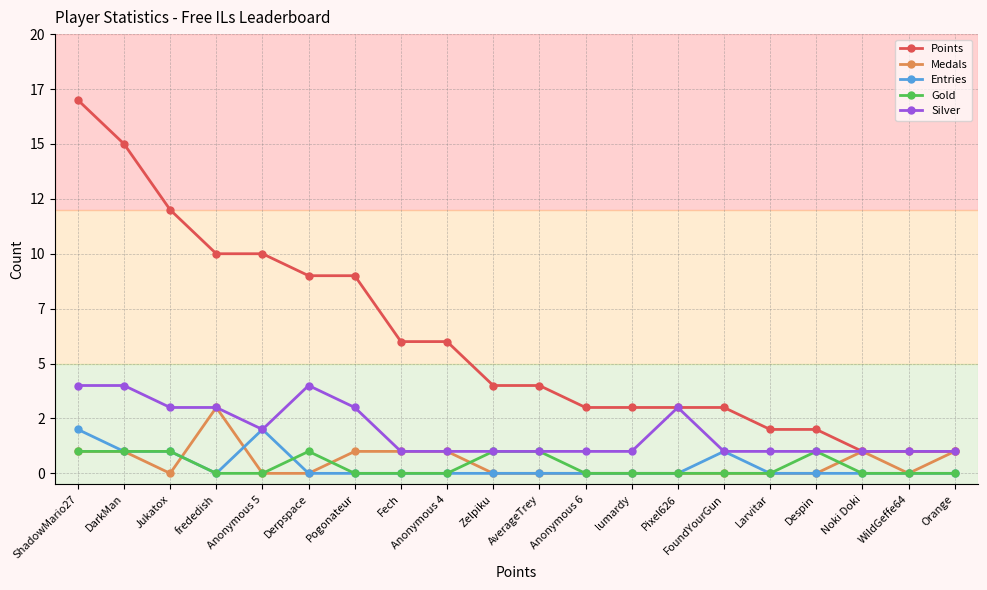

Does the chart have visible grid lines?

Yes